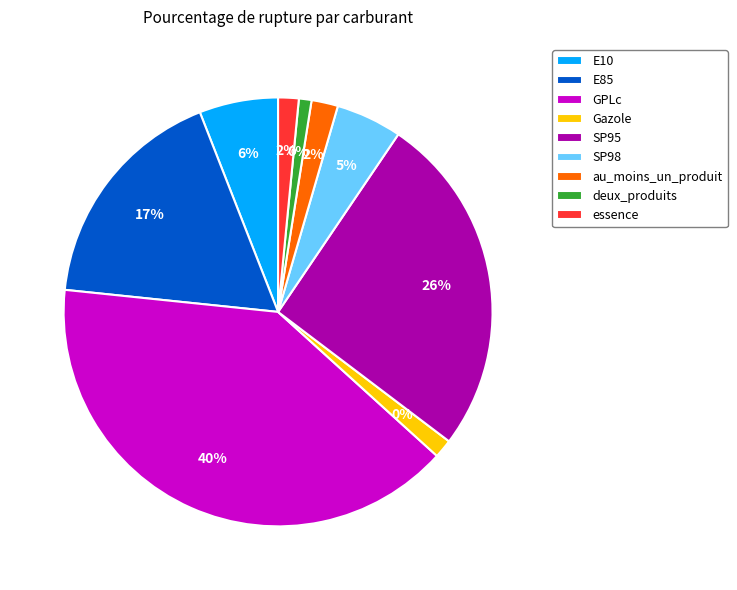

Do GPLc and au_moins_un_produit together represent more than half of the pie?

No